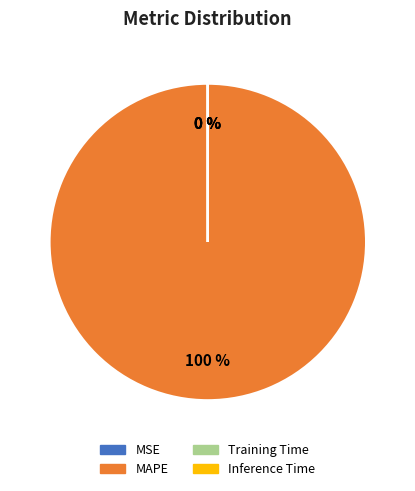

True or false: MAPE accounts for 100% of the total.

True